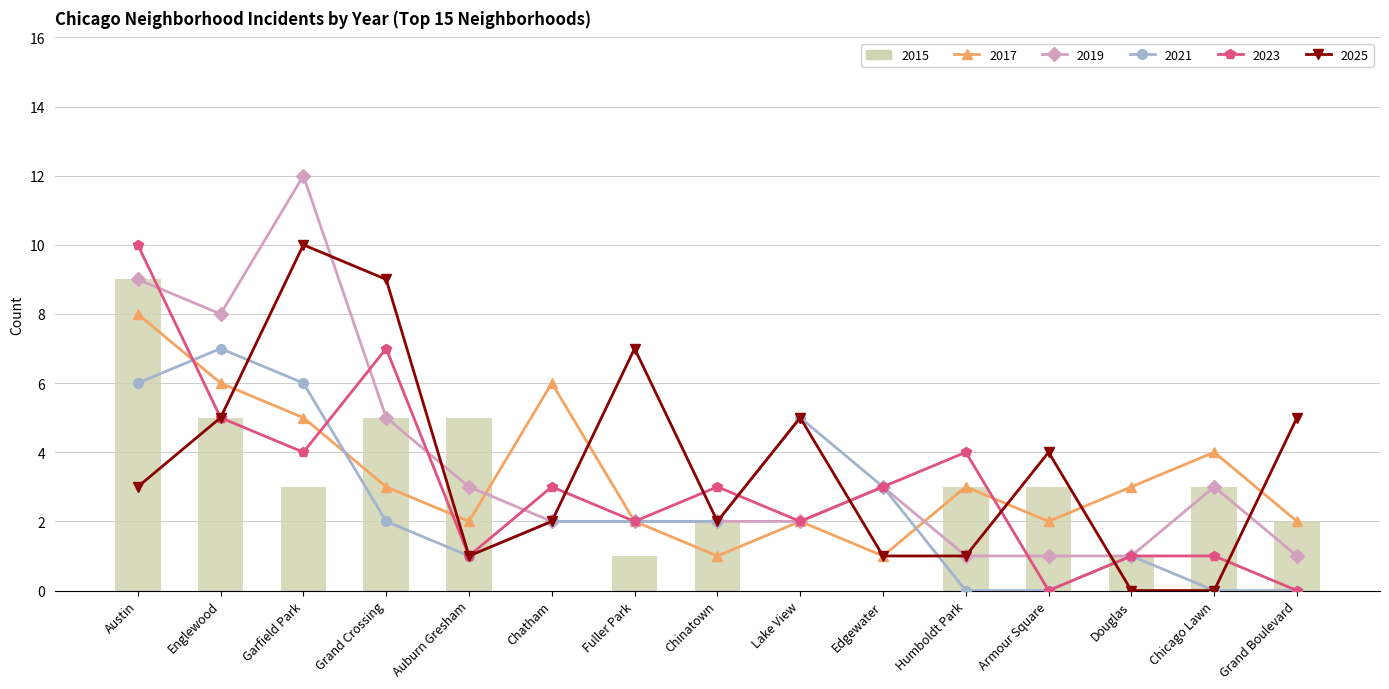

Between Fuller Park and Chicago Lawn, which series saw the biggest shift?

2025